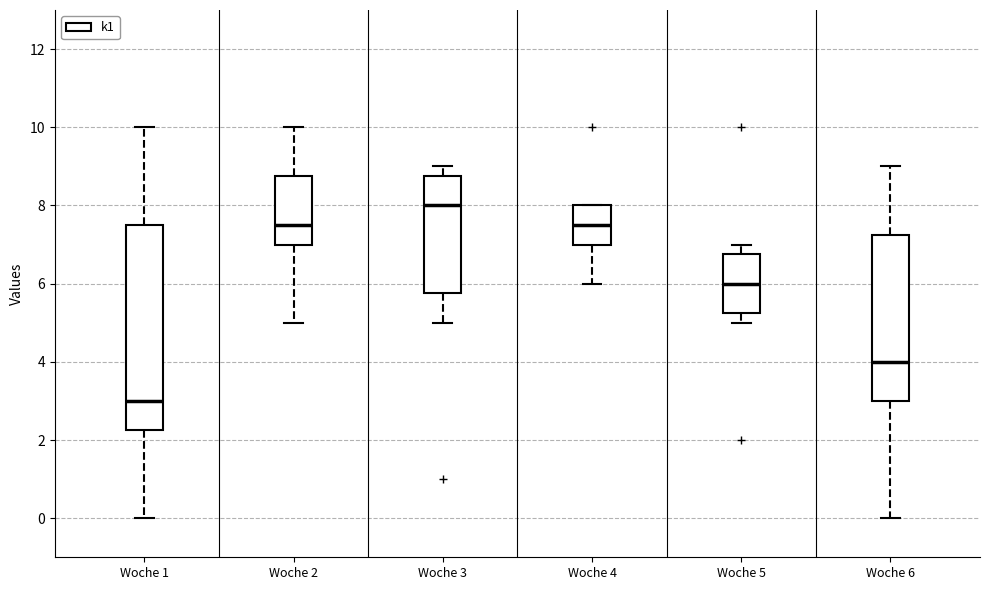

Which box is the tallest, from its lower edge to its upper edge?

Woche 1